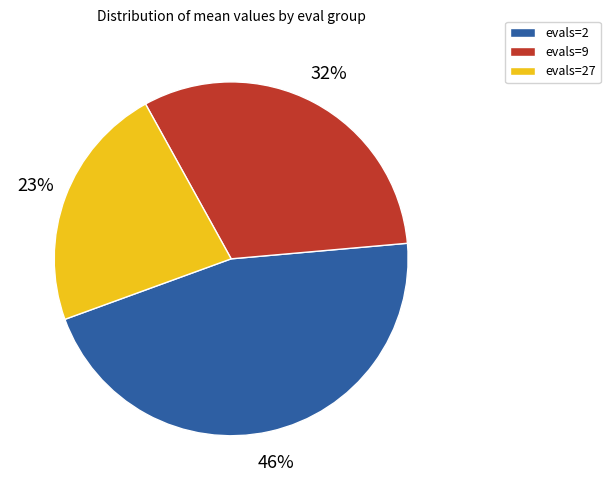

How many slices are in this pie chart?

3